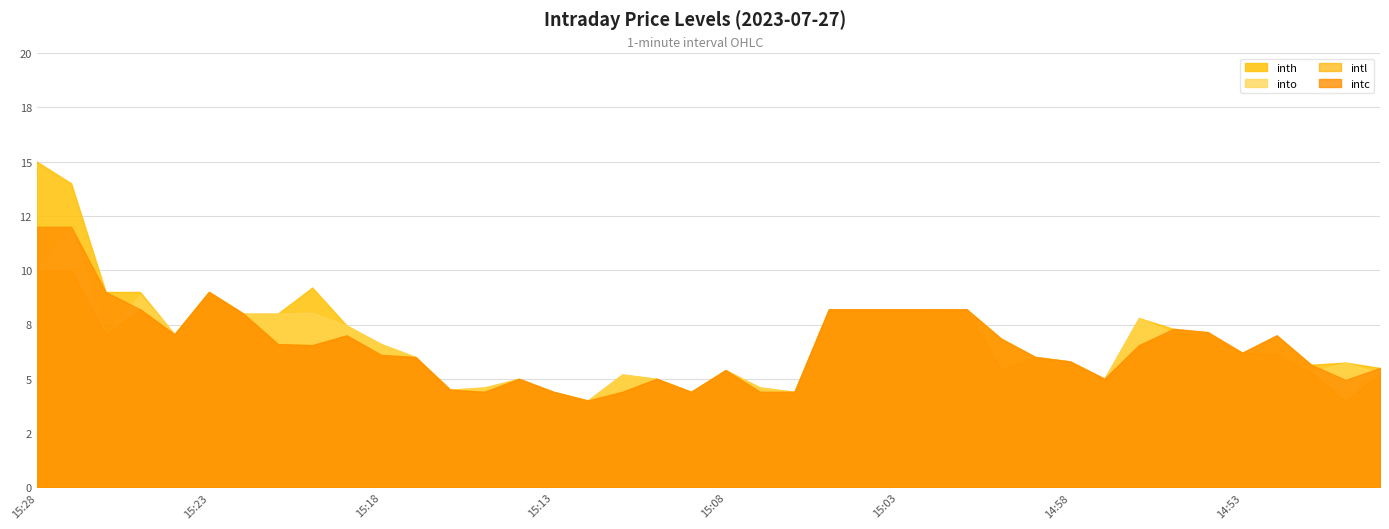

Rank the categories by into value from lowest to highest.

15:12, 15:13, 15:09, 15:06, 15:16, 15:15, 15:07, 15:14, 15:10, 14:57, 15:11, 14:49, 14:51, 15:08, 15:00, 14:50, 14:58, 15:17, 14:59, 14:52, 14:53, 15:18, 14:54, 15:26, 15:24, 14:55, 15:19, 14:56, 15:22, 15:21, 15:20, 15:01, 15:05, 15:04, 15:03, 15:02, 15:25, 15:23, 15:28, 15:27